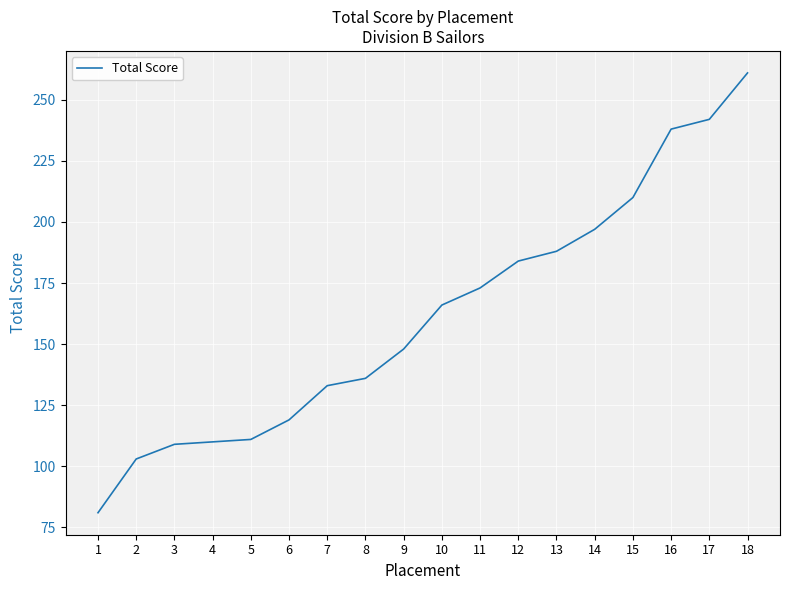

True or false: the data shows 110 at 4.

True